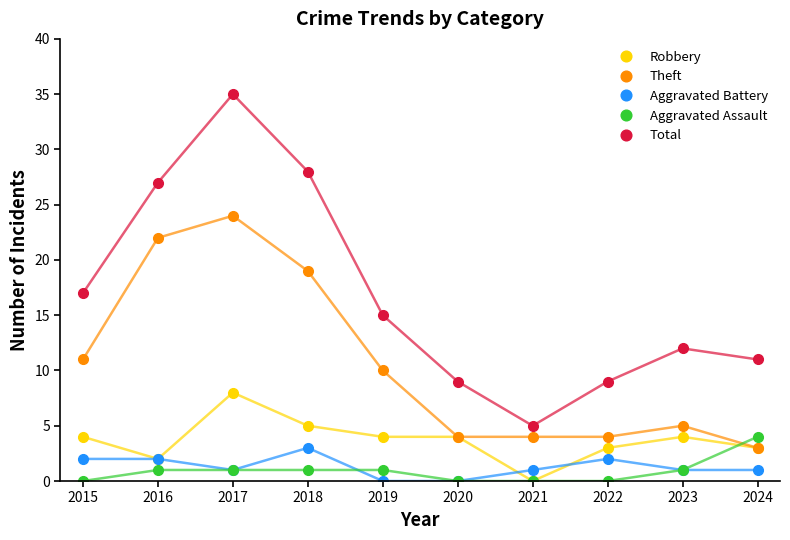

What is the difference between the Robbery values at 2022 and 2023?

1